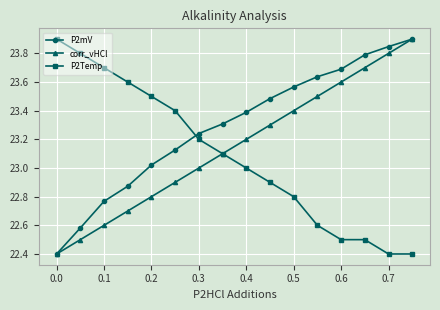

Does the chart have visible grid lines?

Yes